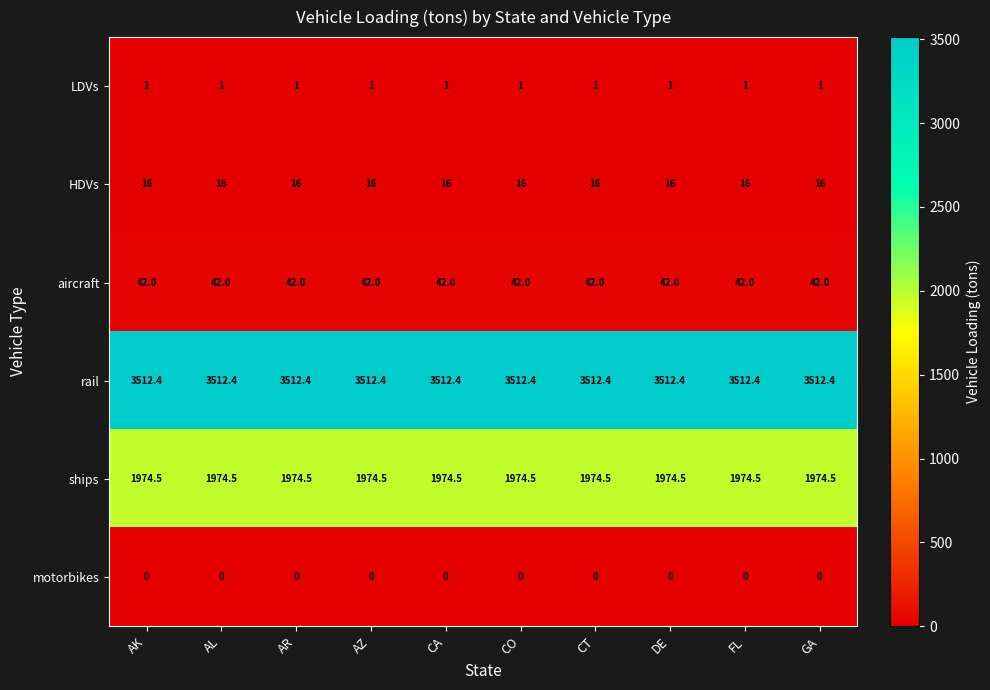

What is the average value of the aircraft series?

42.0